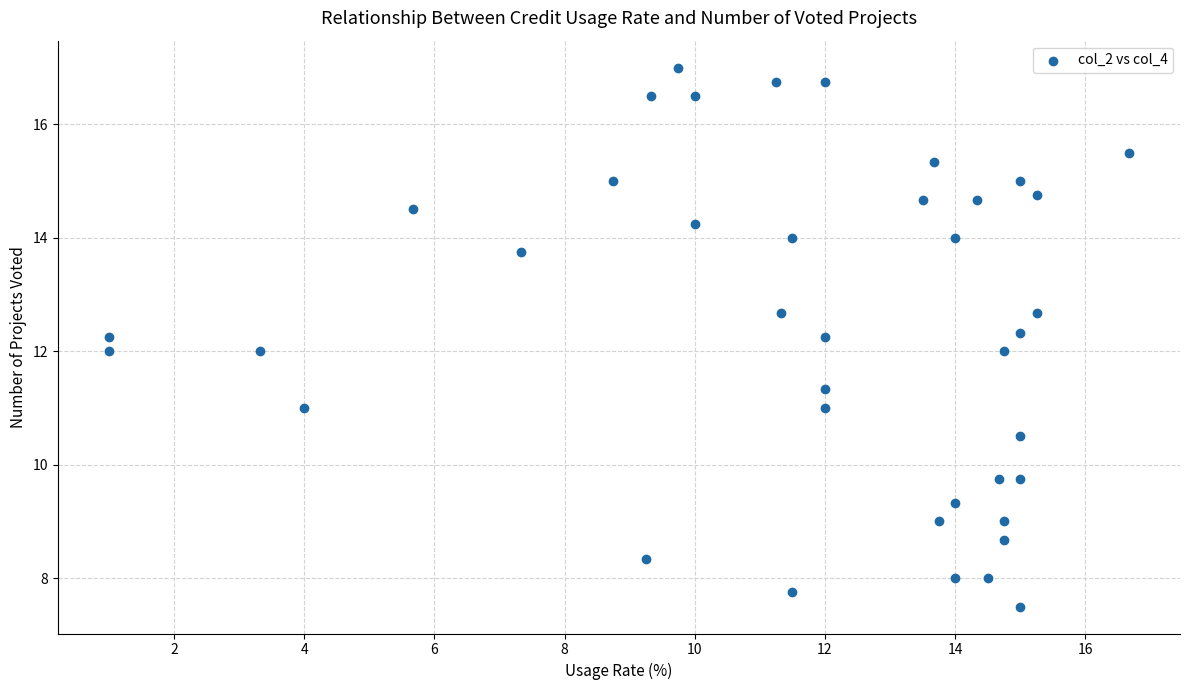

What is the range of Y values (max minus min)?

9.5